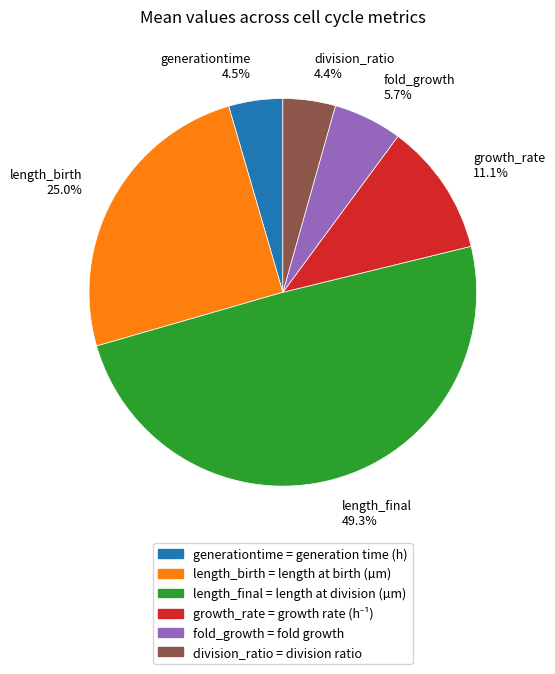

Is there a majority slice in this chart?

No